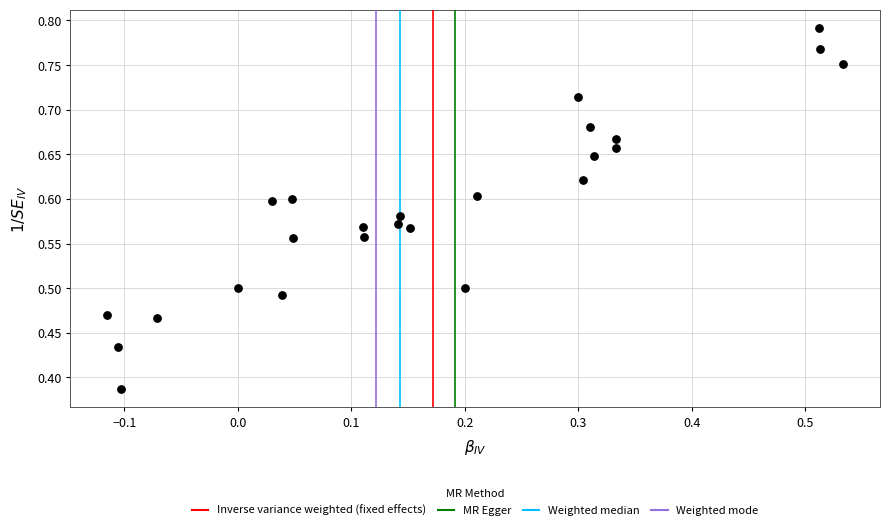

How many data points are displayed?

25